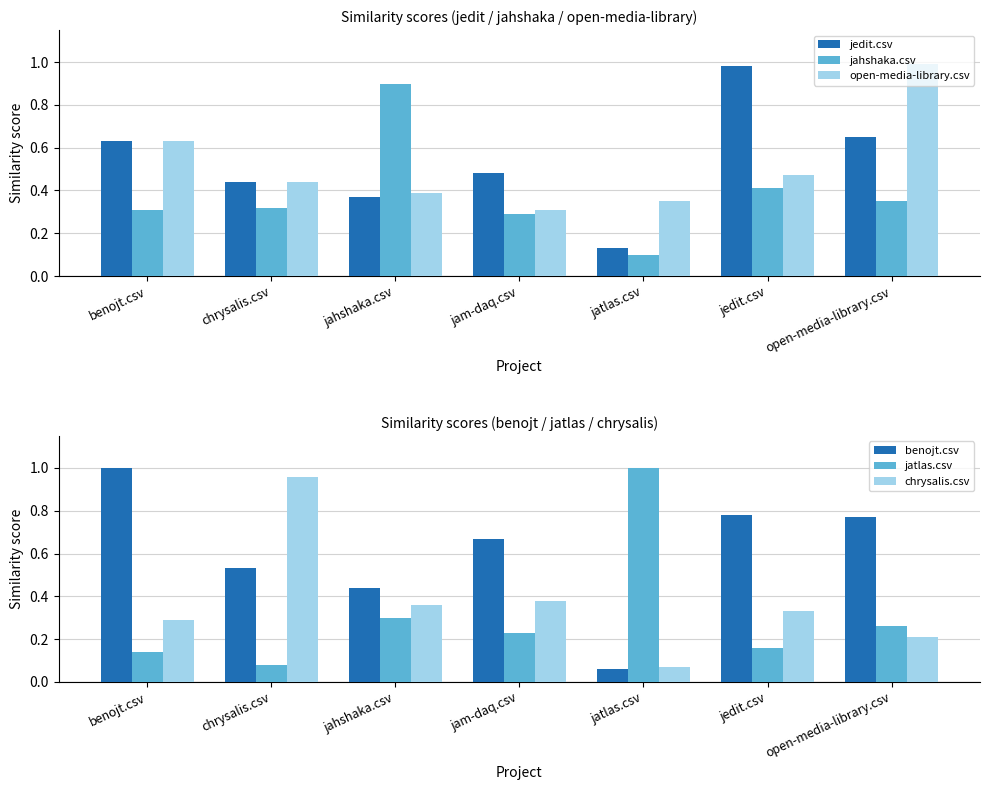

What position from the left is jedit.csv?

6